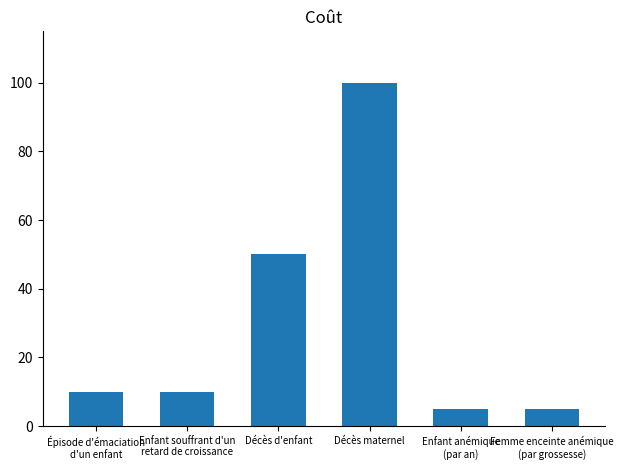

Reading left to right, extract all data points from this chart.

10	10	50	100	5	5